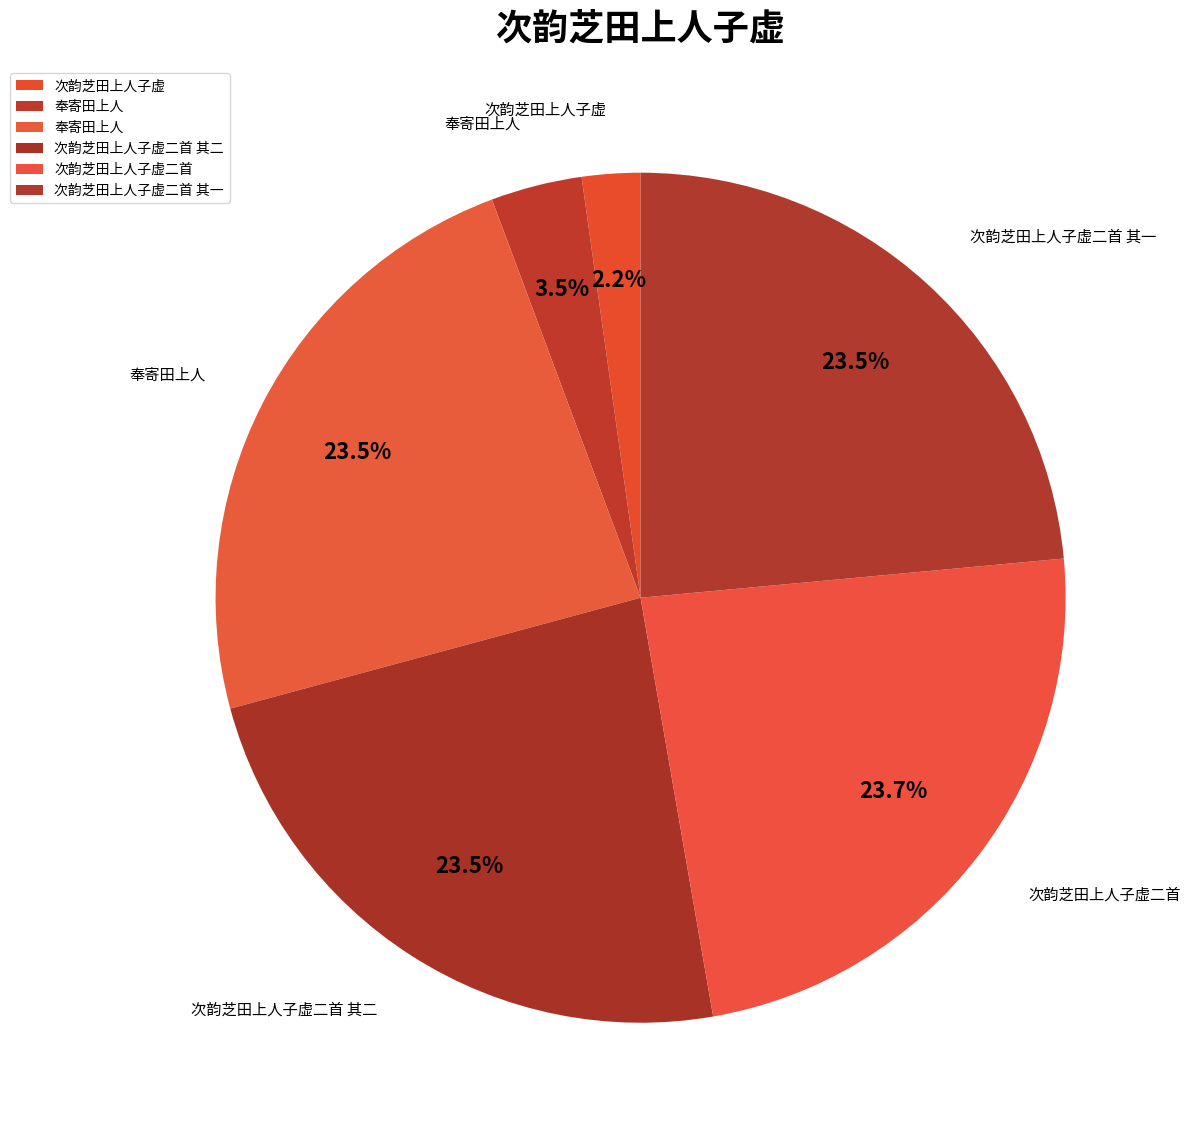

How many segments does this pie chart have?

6